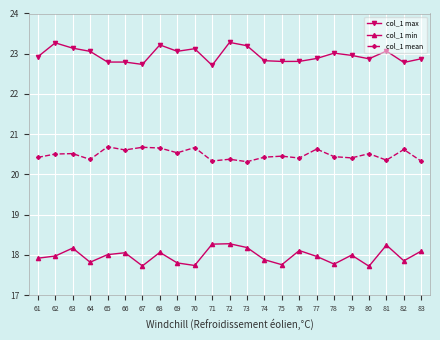

How many interior local peaks does the col_1 min series have?

7